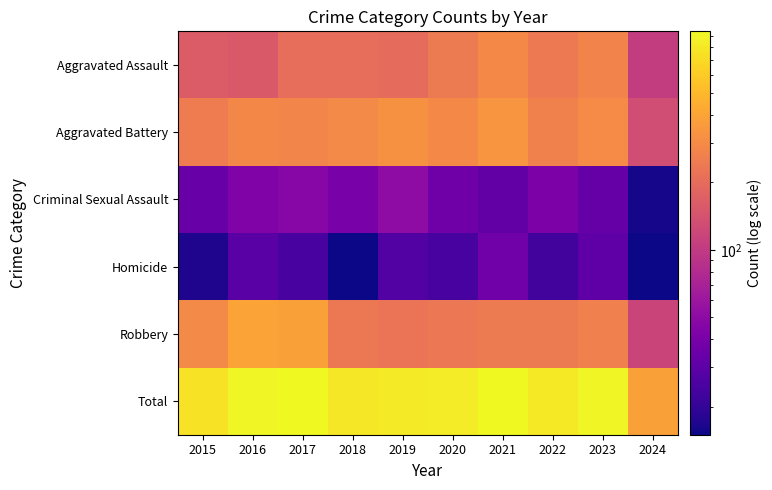

What is the maximum value shown in the chart?

941